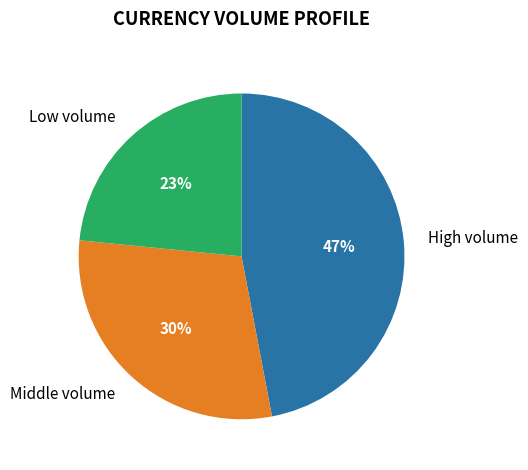

What is the largest slice in the pie chart?

High volume